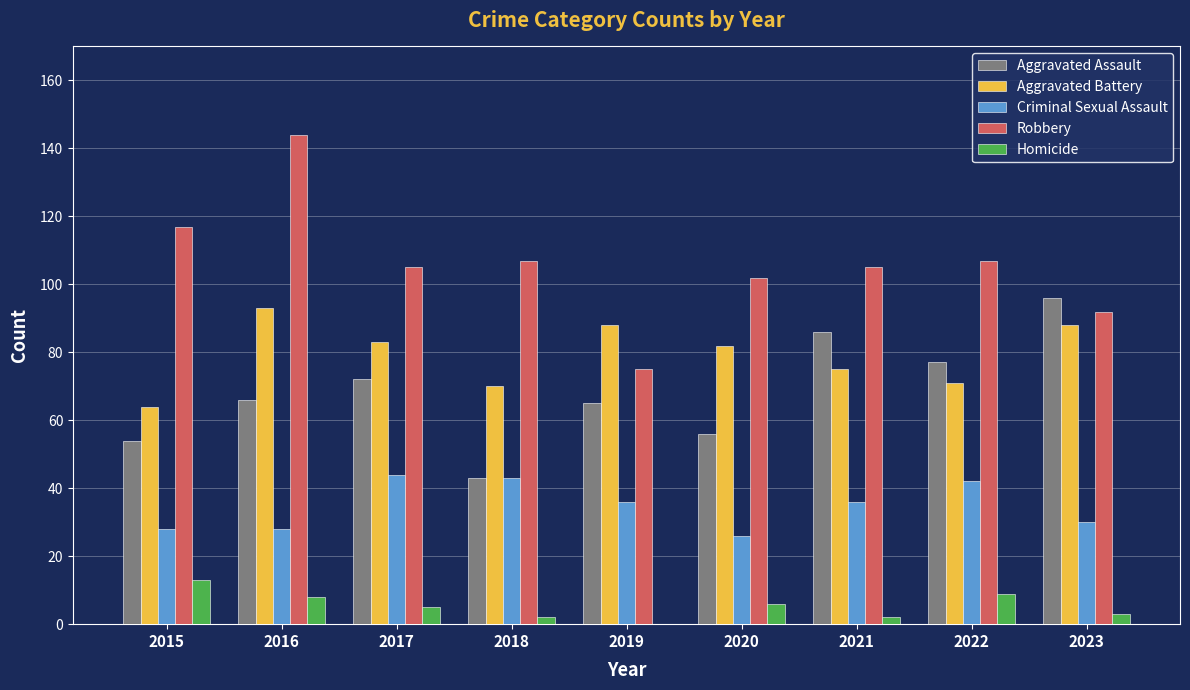

What are all the series names shown in the legend?

Aggravated Assault, Aggravated Battery, Criminal Sexual Assault, Robbery, Homicide